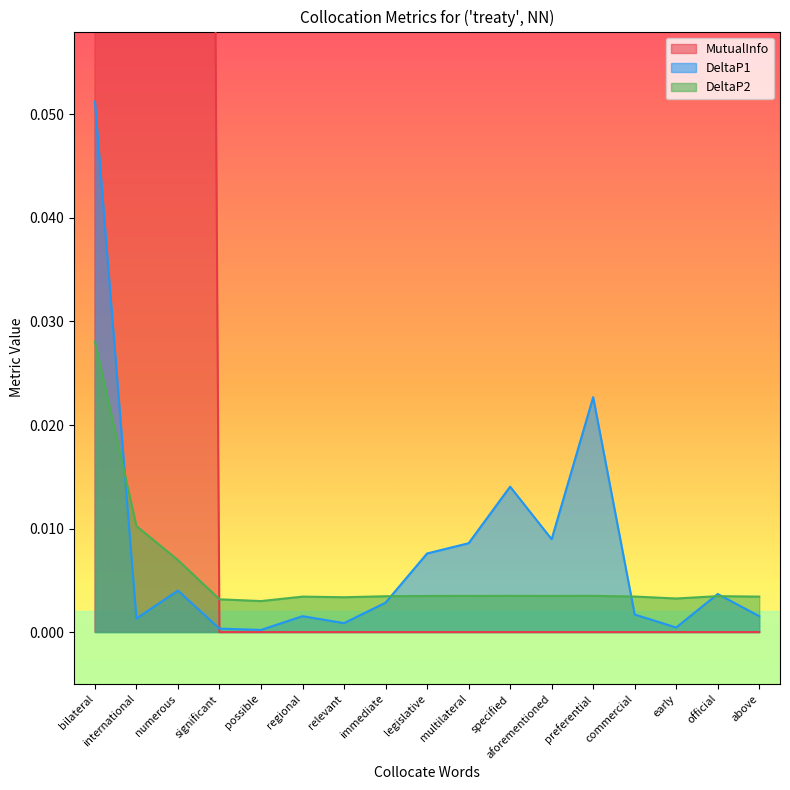

Reading left to right, transcribe all the data shown in this chart.

MutualInfo: 2.8	0.7	0.6	0.0	0.0	0.0	0.0	0.0	0.0	0.0	0.0	0.0	0.0	0.0	0.0	0.0	0.0
DeltaP1: 0.1	0.0	0.0	0.0	0.0	0.0	0.0	0.0	0.0	0.0	0.0	0.0	0.0	0.0	0.0	0.0	0.0
DeltaP2: 0.0	0.0	0.0	0.0	0.0	0.0	0.0	0.0	0.0	0.0	0.0	0.0	0.0	0.0	0.0	0.0	0.0